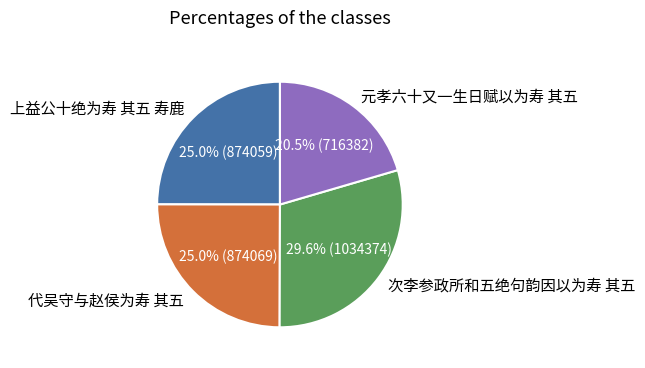

To the nearest percent, what portion does 上益公十绝为寿 其五 寿鹿 represent?

25%